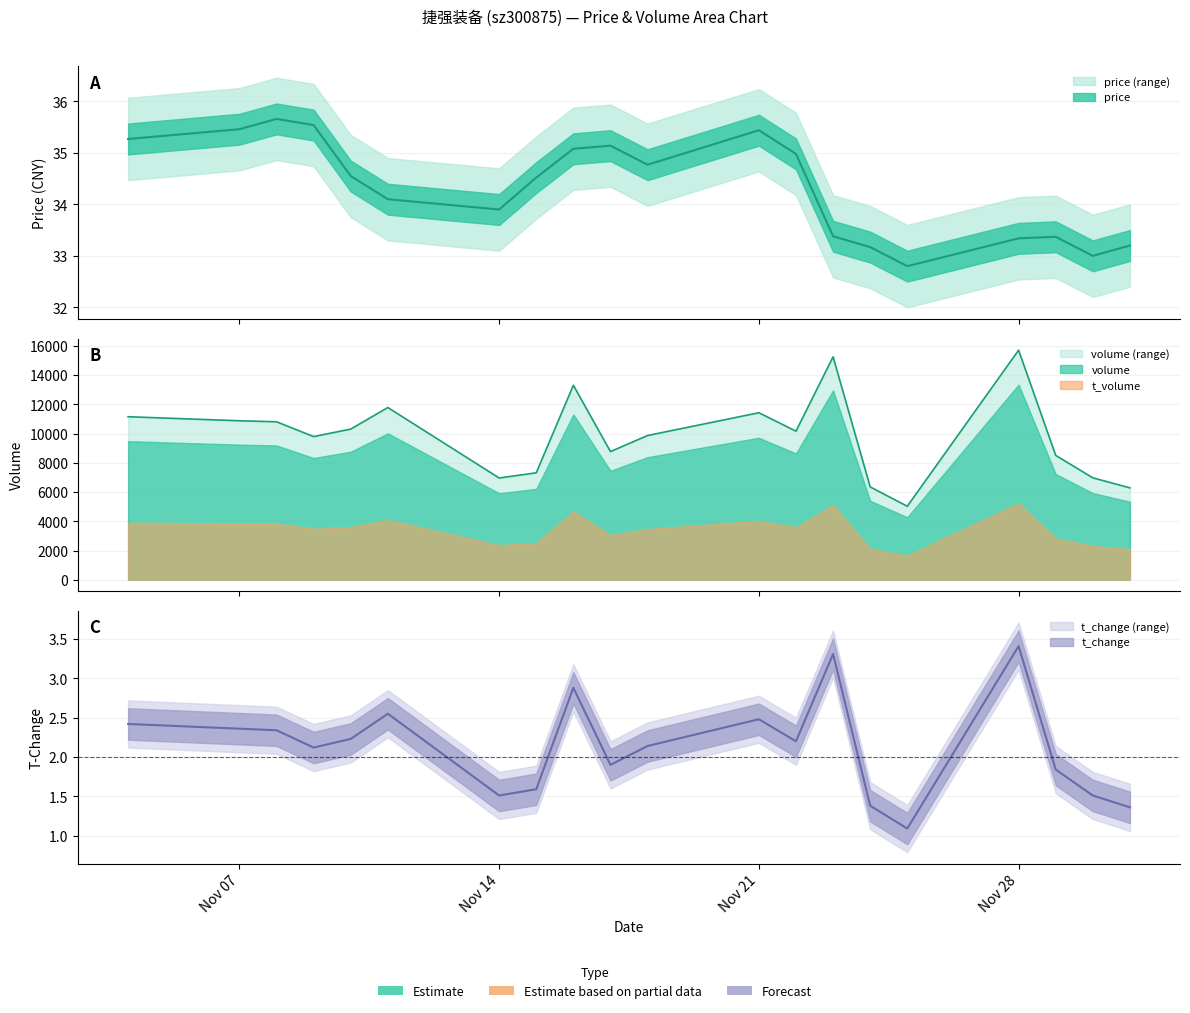

What is the value of the price point at the 5th from the left?

34.5